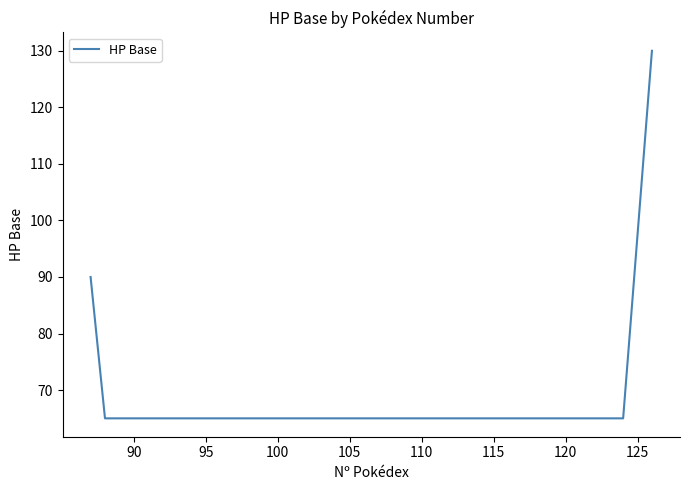

How many series are shown in this chart?

1